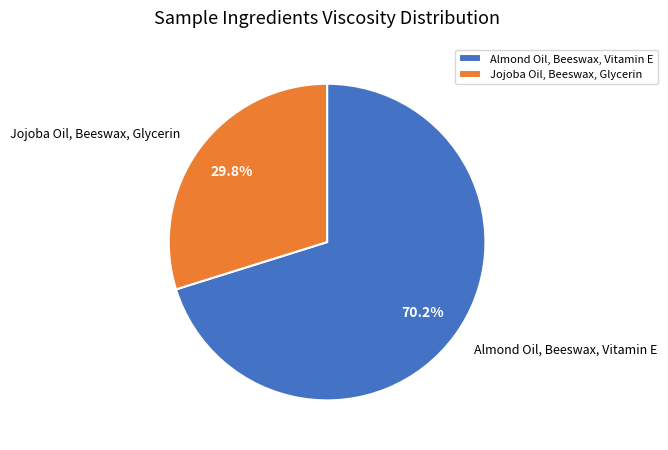

To the nearest percent, what percentage of the pie is Jojoba Oil, Beeswax, Glycerin?

30%